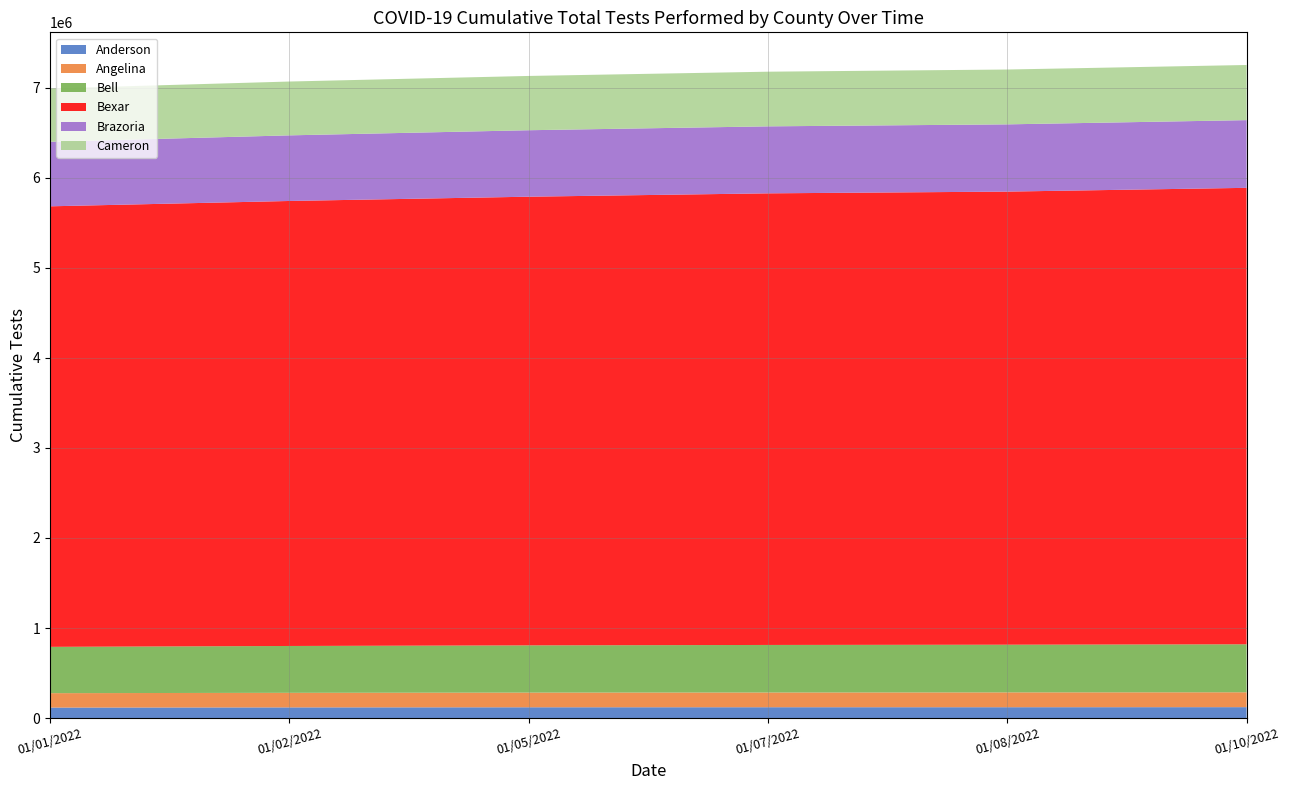

Reading left to right, transcribe all the data shown in this chart.

Anderson: 117438	119385	120607	121090	121260	121921
Angelina: 159877	161803	163100	163665	164672	165227
Bell: 514180	520030	524243	527774	529339	532746
Bexar: 4890370	4939923	4980679	5013390	5029949	5067102
Brazoria: 716262	728397	737843	743613	746456	751576
Cameron: 591941	597573	602656	606760	608756	612142